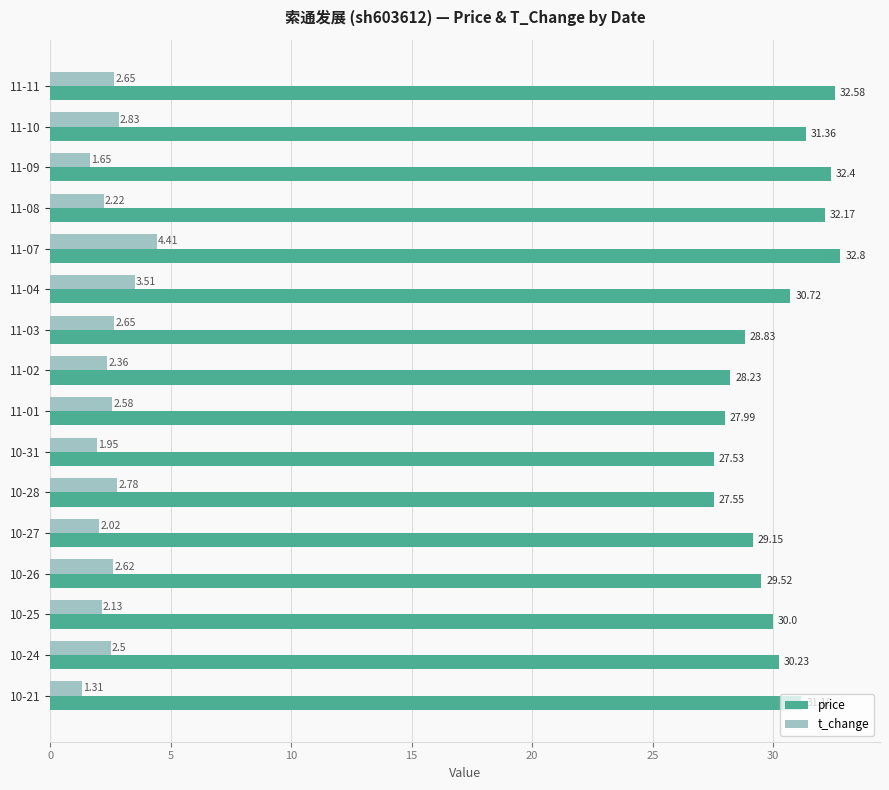

At how many categories does at least one series exceed 22?

16